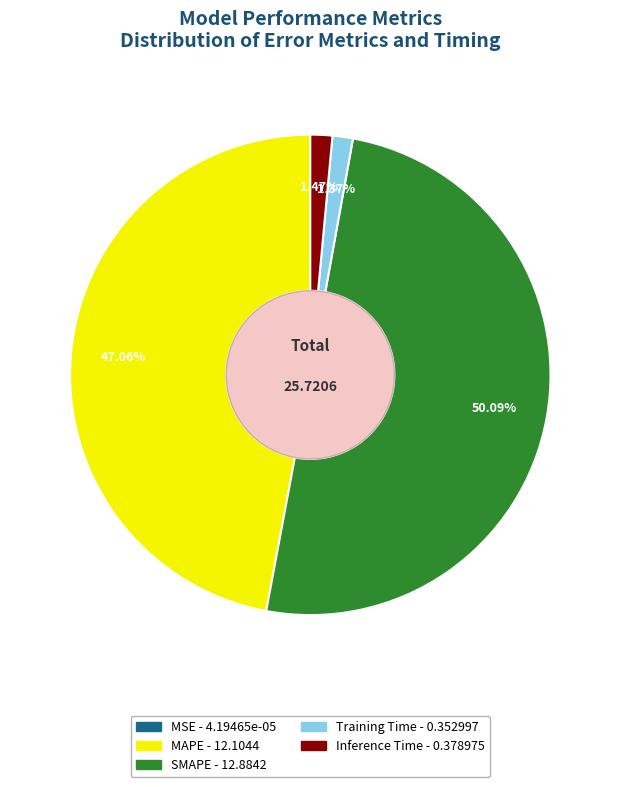

Which category has the biggest portion of the pie?

SMAPE